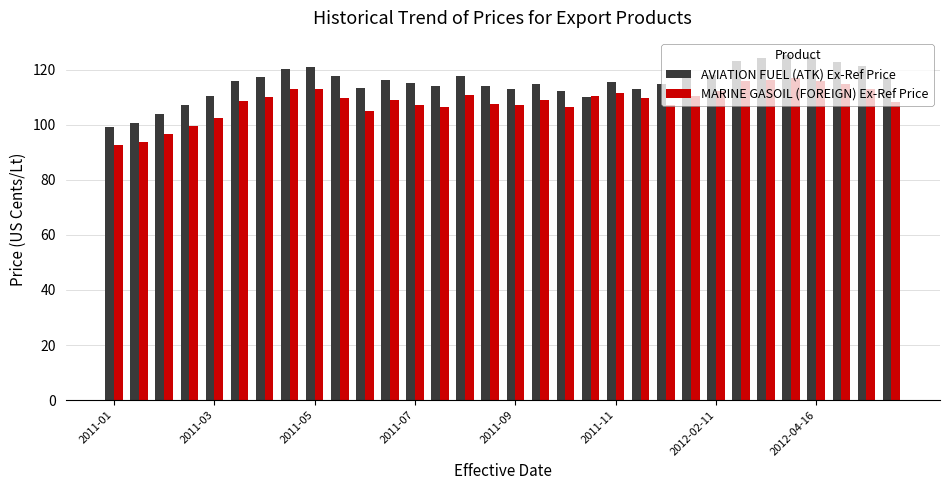

What is the minimum value shown in the chart?

92.5